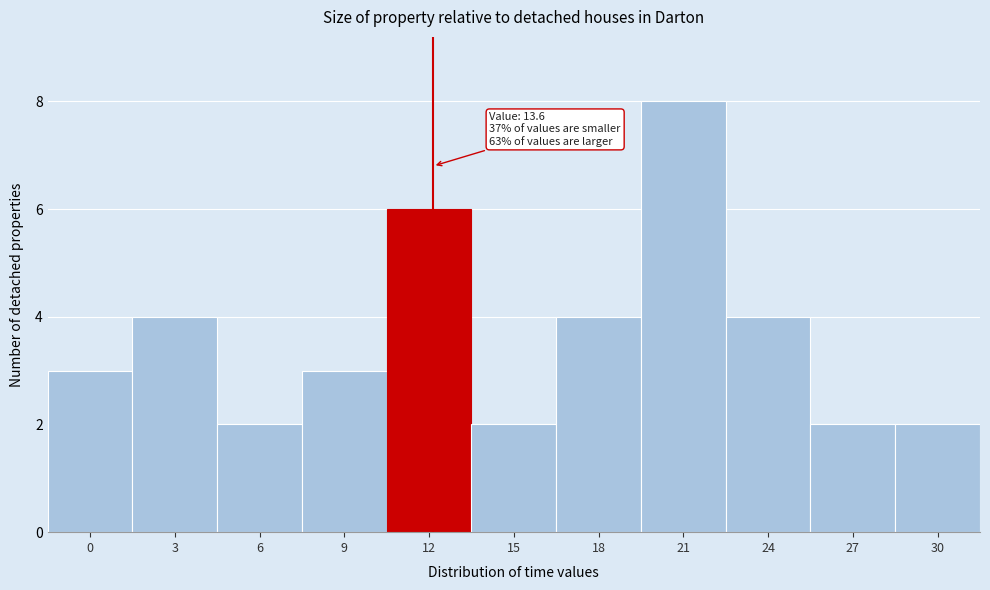

Reading left to right, extract all data points from this chart.

3	4	2	3	6	2	4	8	4	2	2